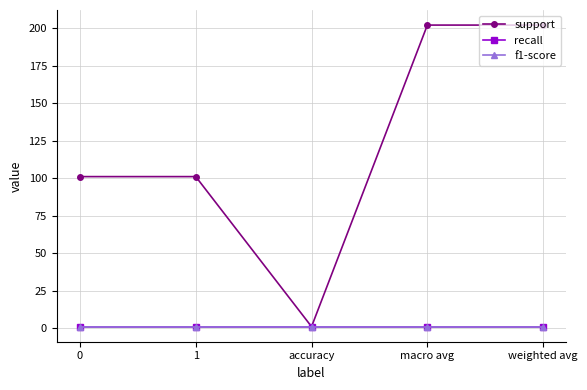

What is the spread (max minus min) of values at weighted avg?

201